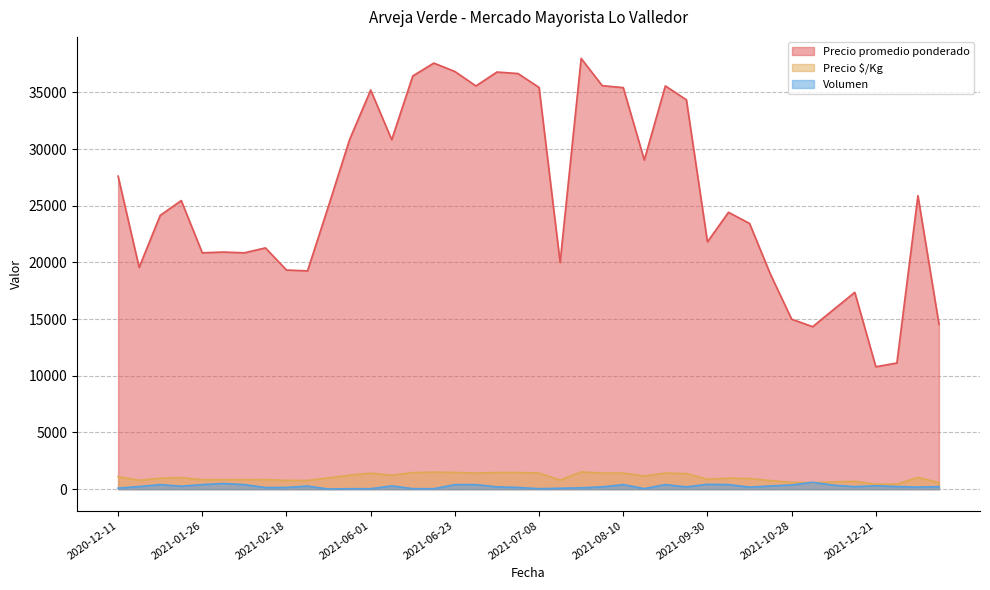

What is the sum of the Precio $/Kg values at 2021-06-15 and 2021-02-16?

2309